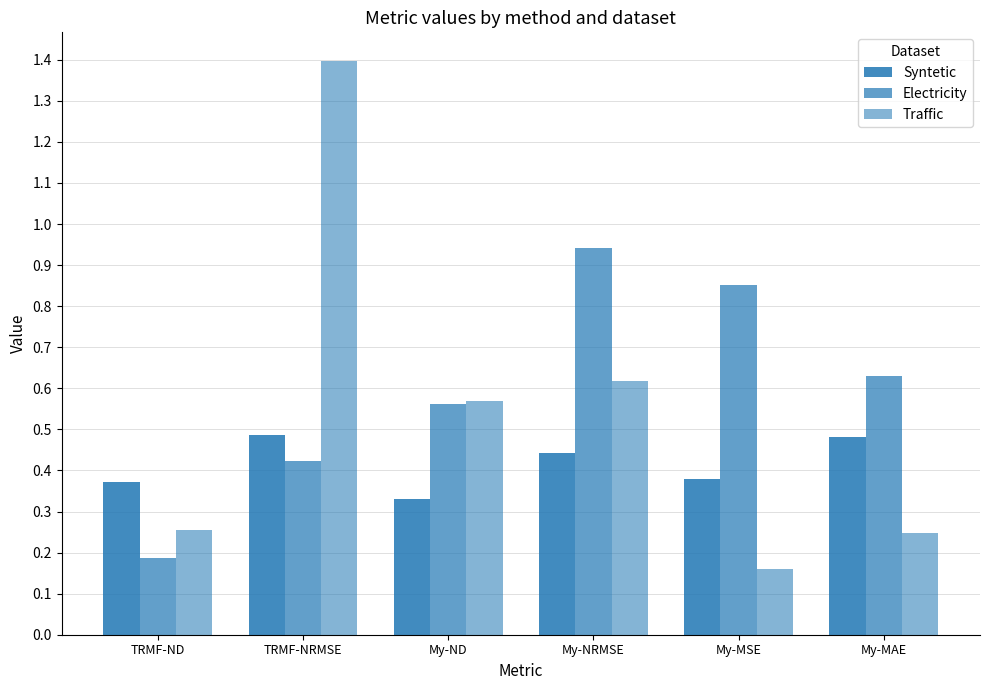

List the labels in order of Traffic value, largest first.

TRMF-NRMSE, My-NRMSE, My-ND, TRMF-ND, My-MAE, My-MSE